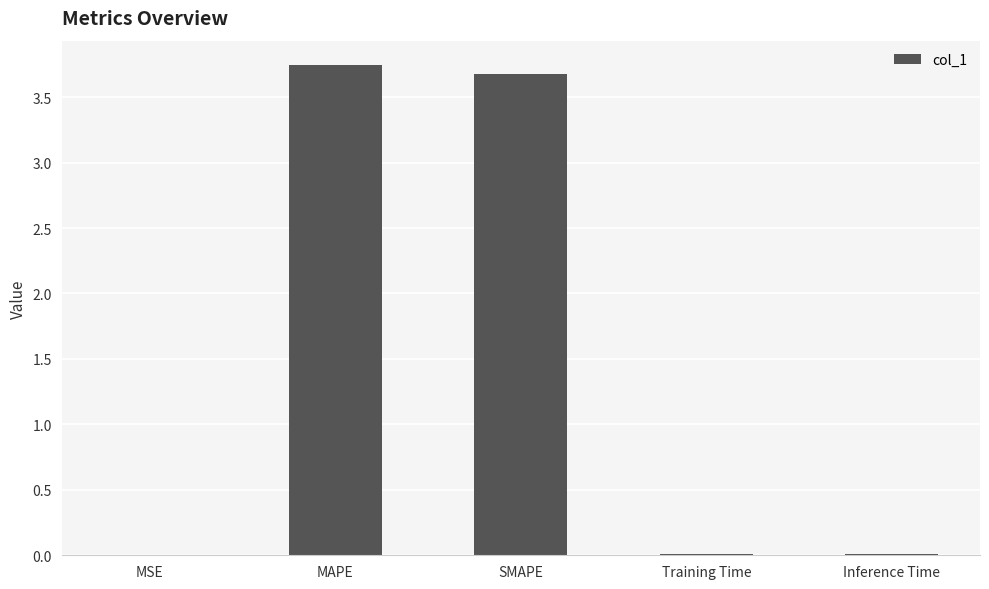

Are the bars horizontal?

No